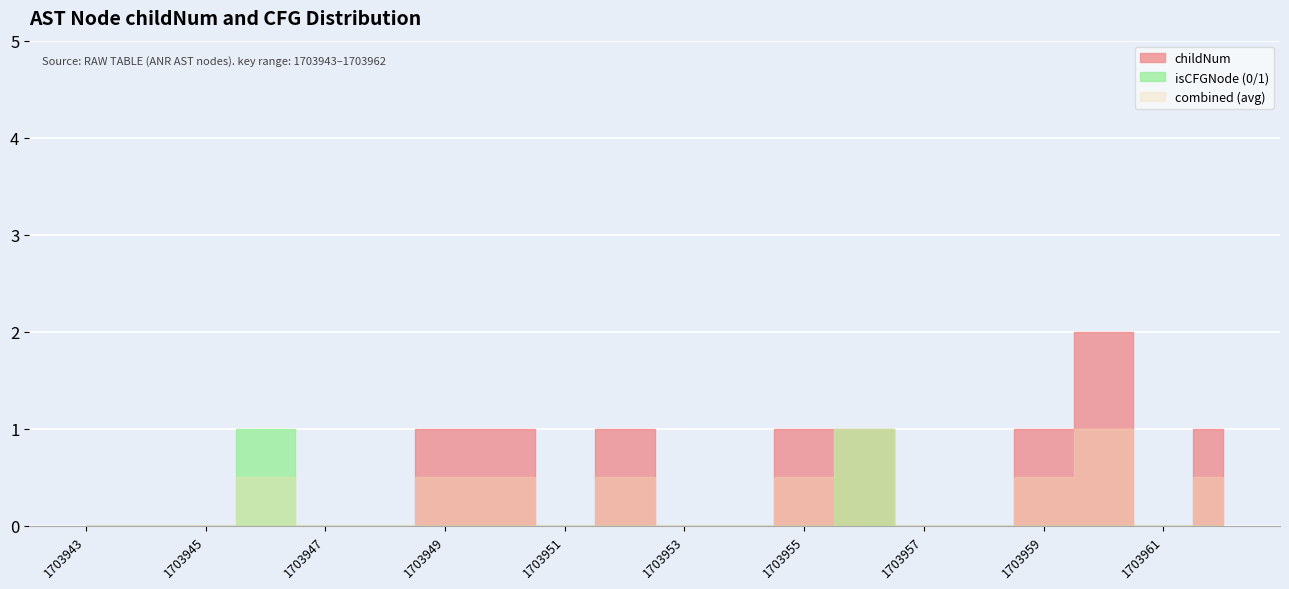

What is the sum of the childNum values at 1703962 and 1703951?

1